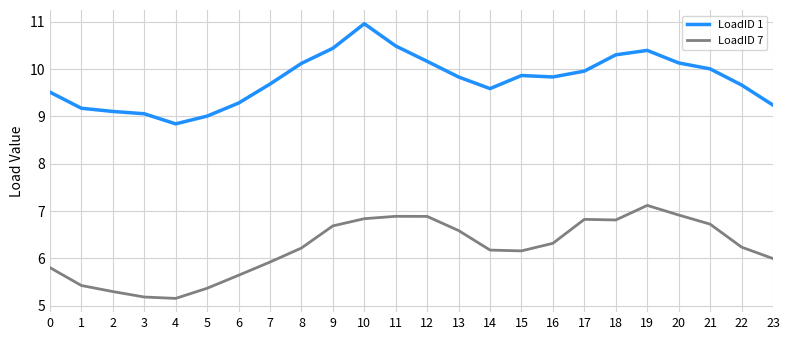

What is the greatest value displayed?

11.0